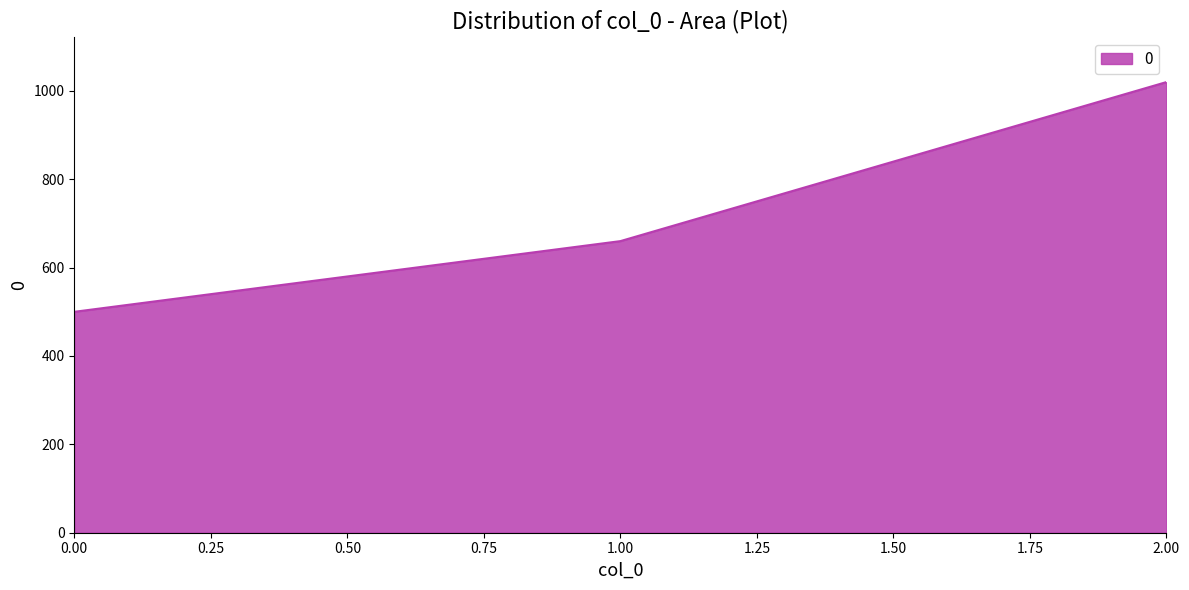

Count the number of categories in the chart.

3